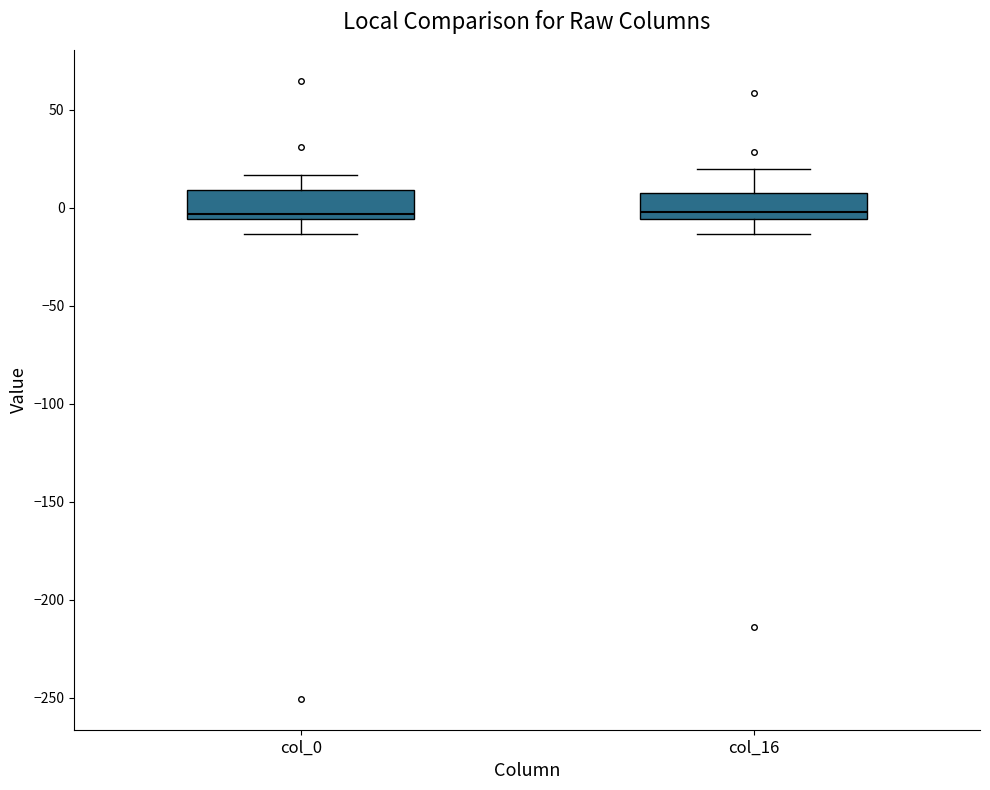

Where is the lower edge of the box for col_0 on the y-axis? The values are not printed on the chart, so give them approximately, as read against the axis.

-5